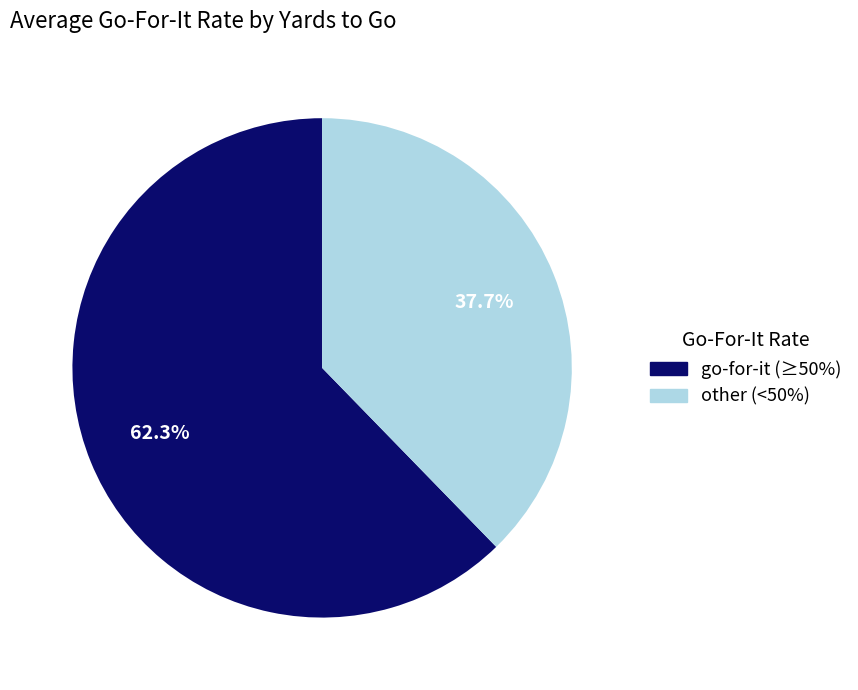

Is there a majority slice in this chart?

Yes